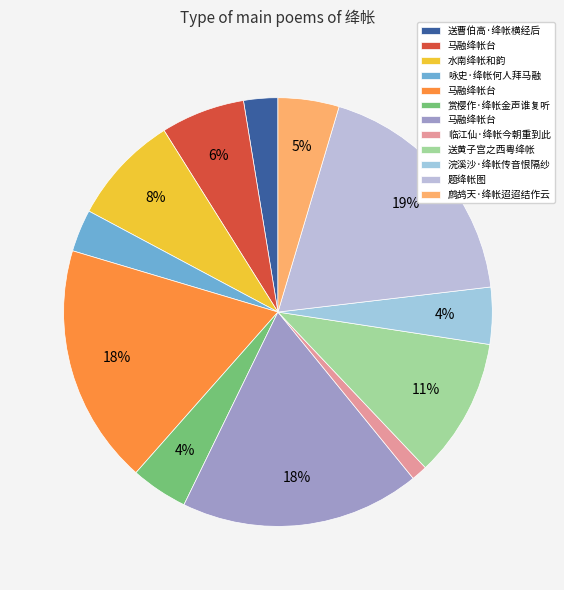

How many segments does this pie chart have?

12